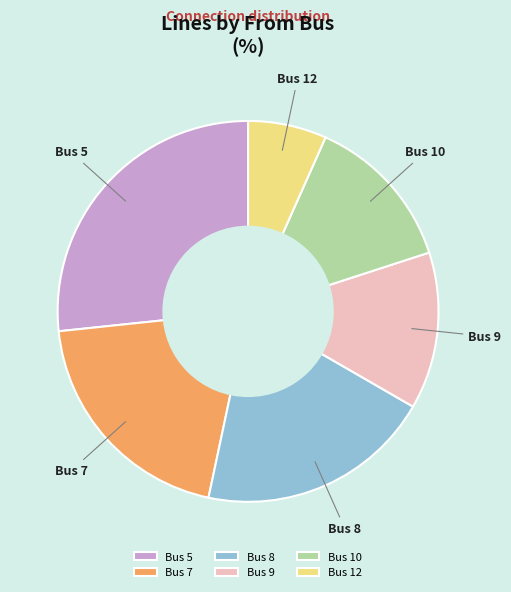

How many slices are in this pie chart?

6